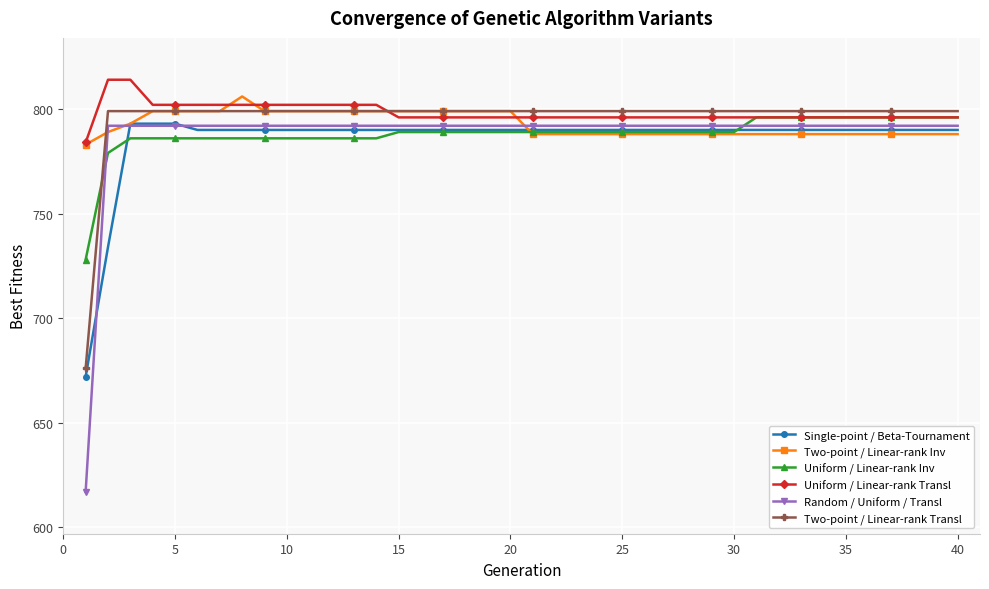

How many data points does each series have?

40